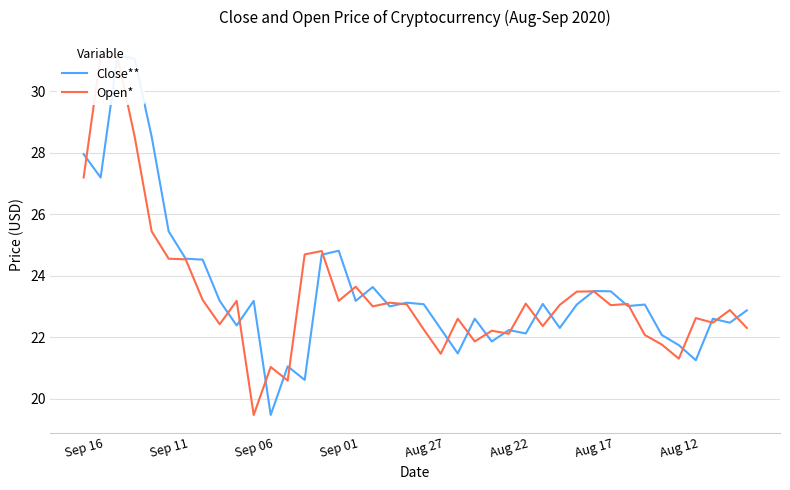

What is the difference between the highest and lowest values at 9?

0.8